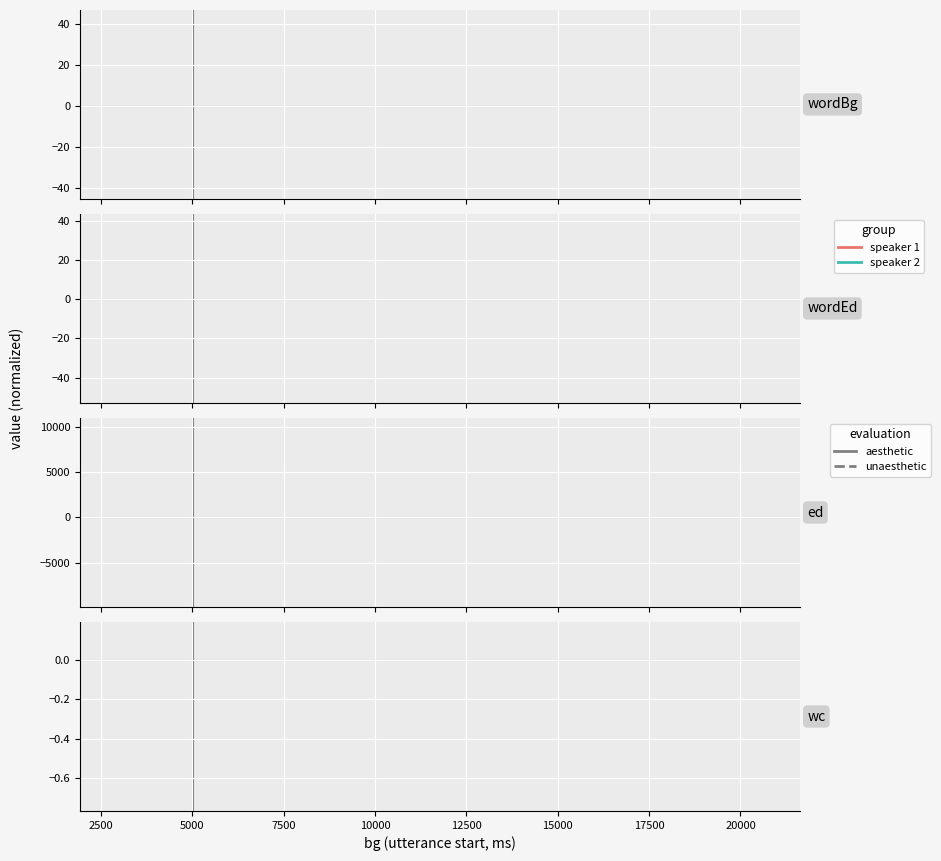

True or false: speaker 2 (dashed) and speaker 1 (dashed) intersect in this chart.

False